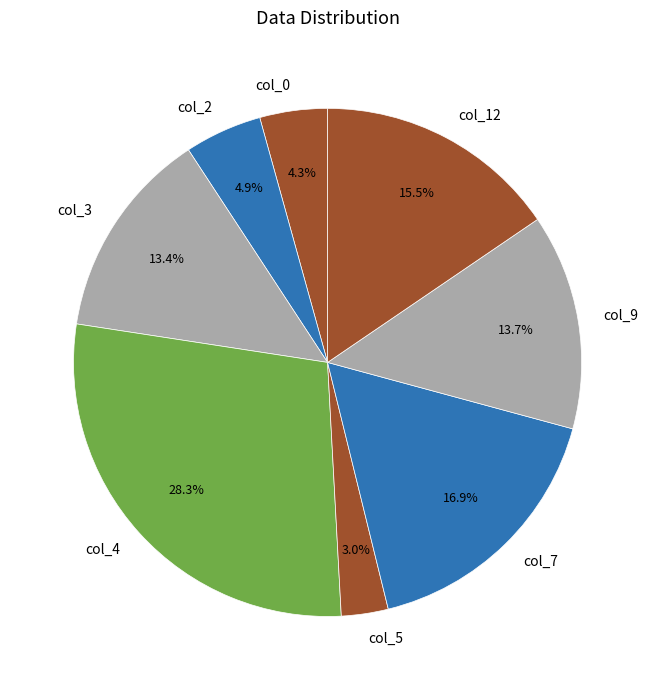

What portion of the pie excludes col_12?

84.5%